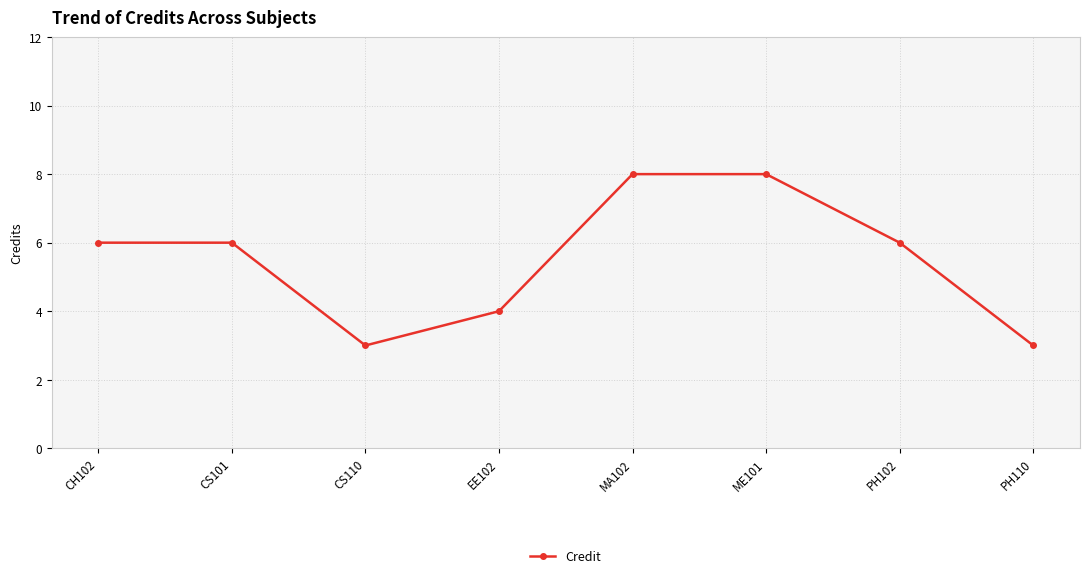

At which category does the data reach its first local valley?

CS110